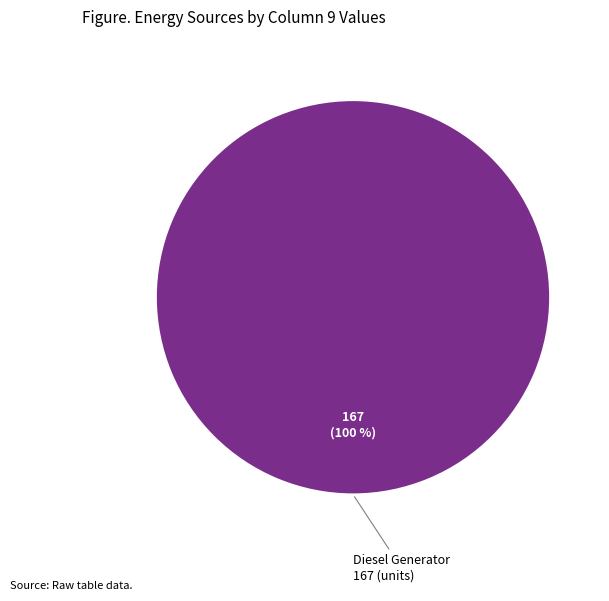

What is the majority slice?

Diesel Generator